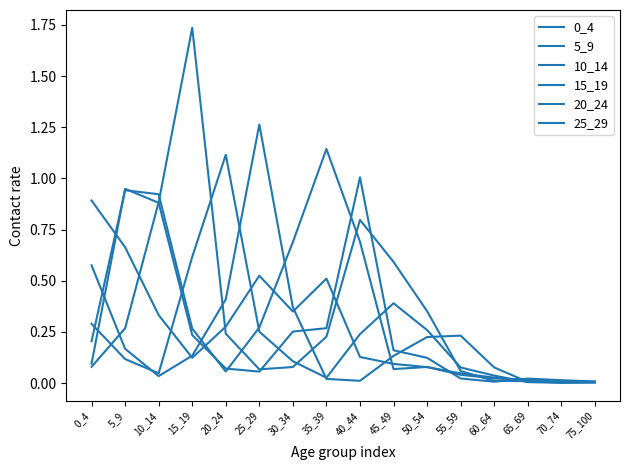

Where is 10_14 nearest to the value 0?

60_64